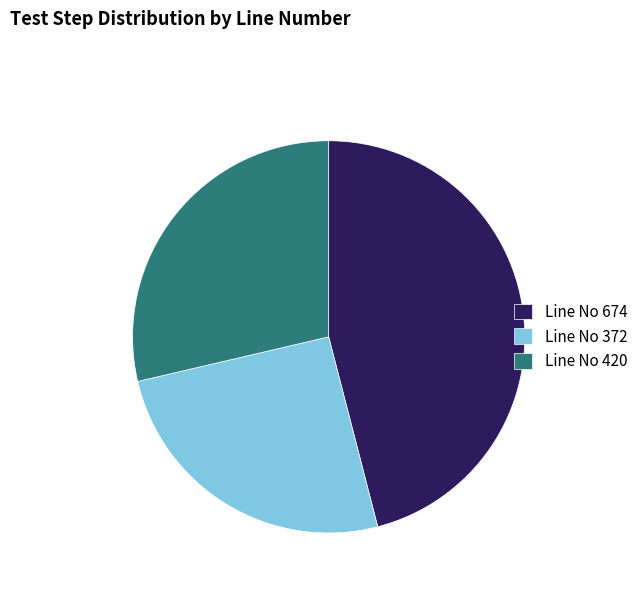

True or false: Line No 674 accounts for 46% of the total.

True